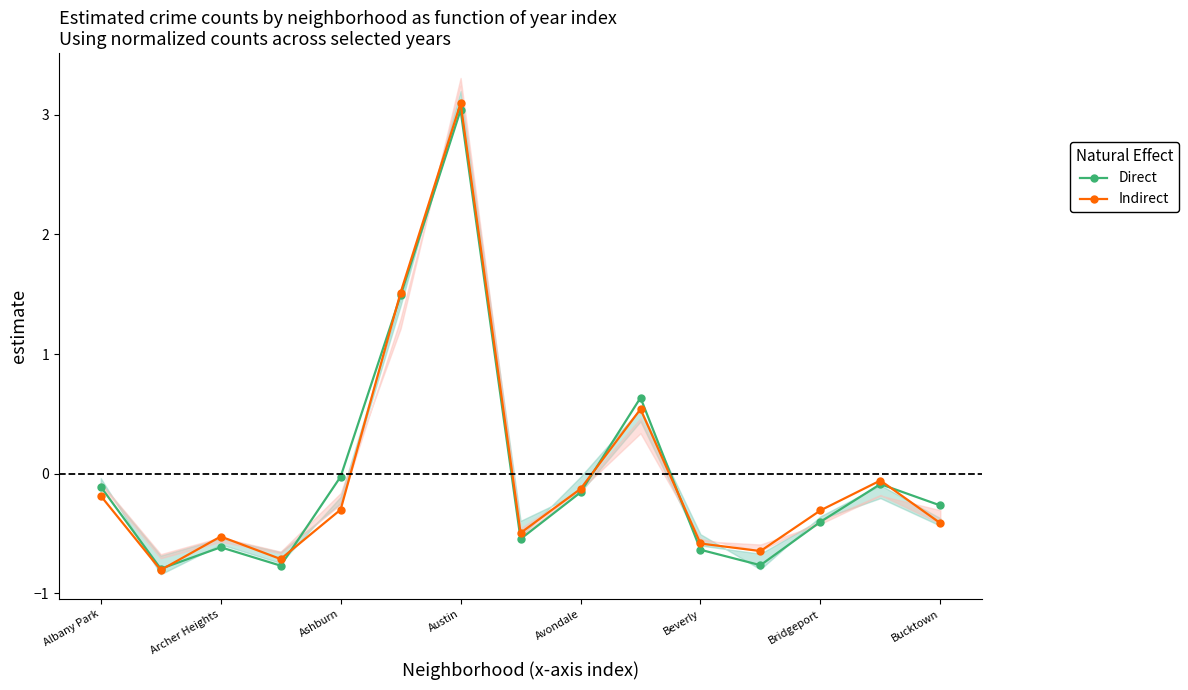

What is the lowest value of the Direct series?

-0.8